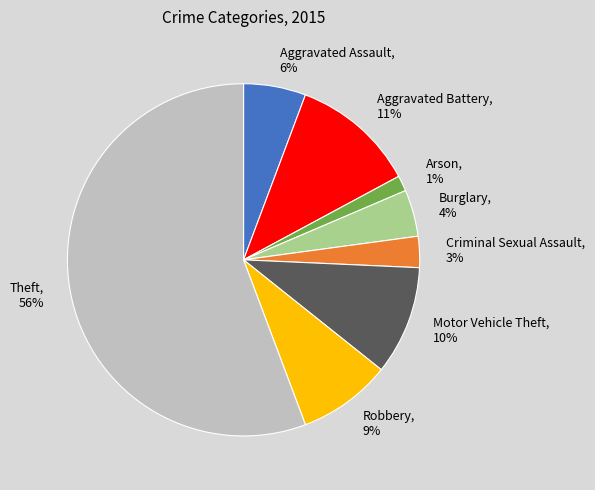

Between Robbery and Burglary, which is larger?

Robbery